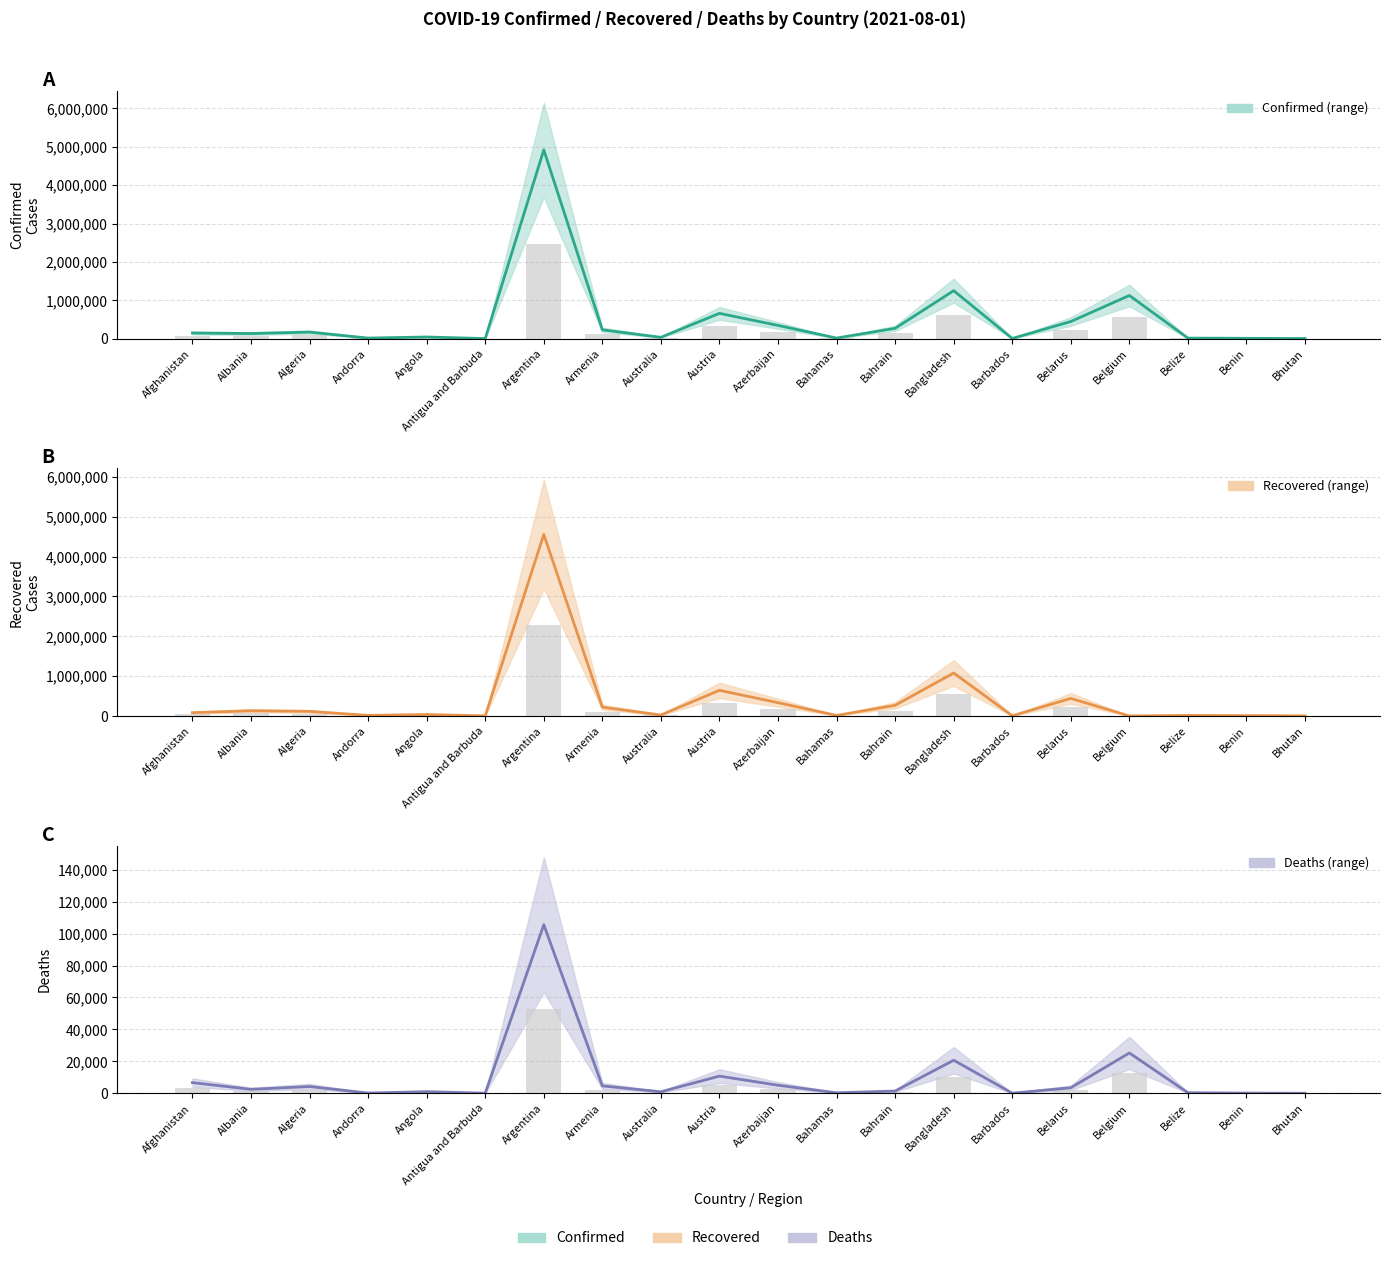

What is the difference between the maximum and minimum values in the Confirmed series?

4918105